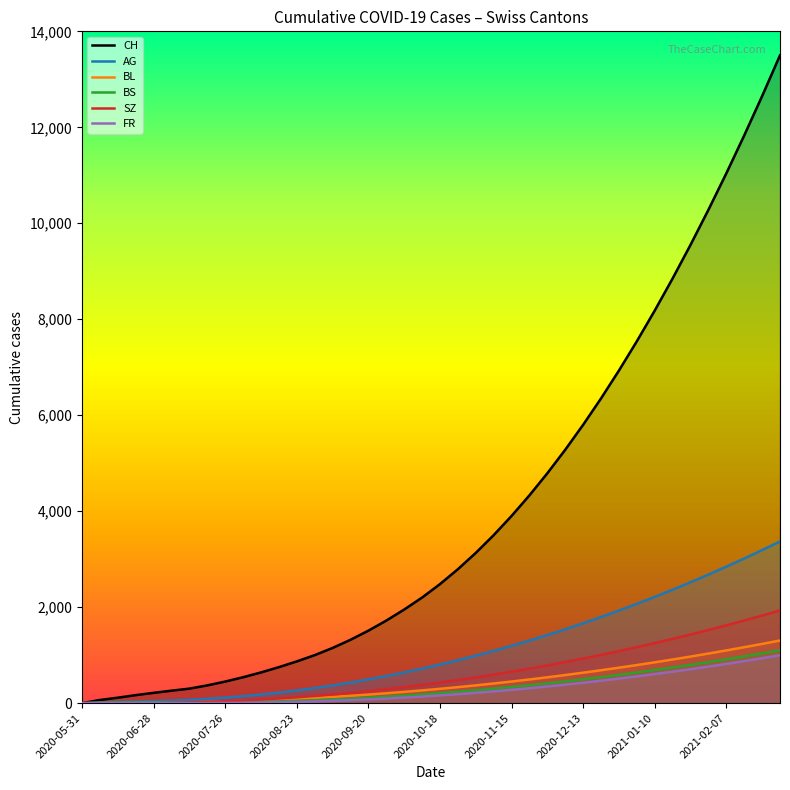

Which series has the largest total across all categories?

CH